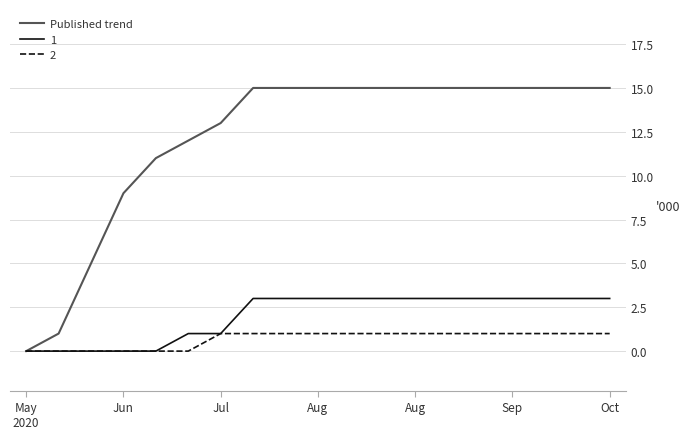

What is the highest value of the Published trend series?

15